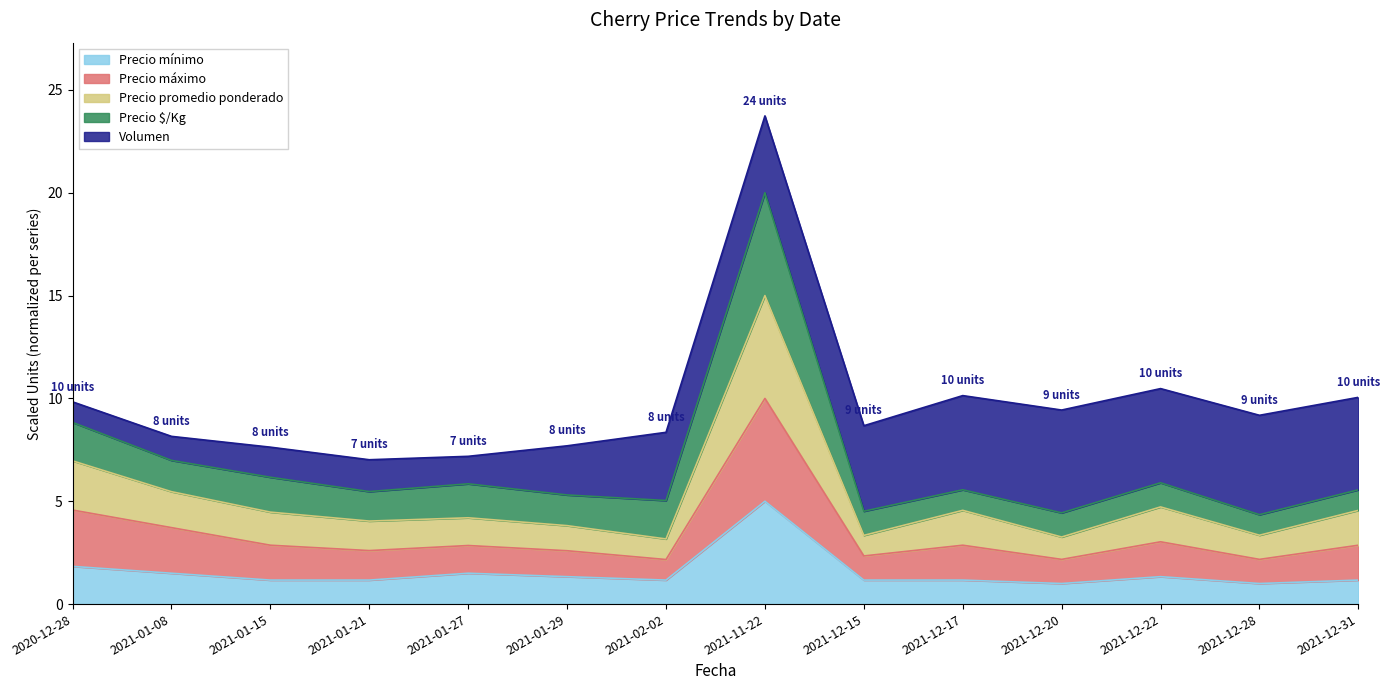

What is the highest value of the Precio mínimo series?

5.0